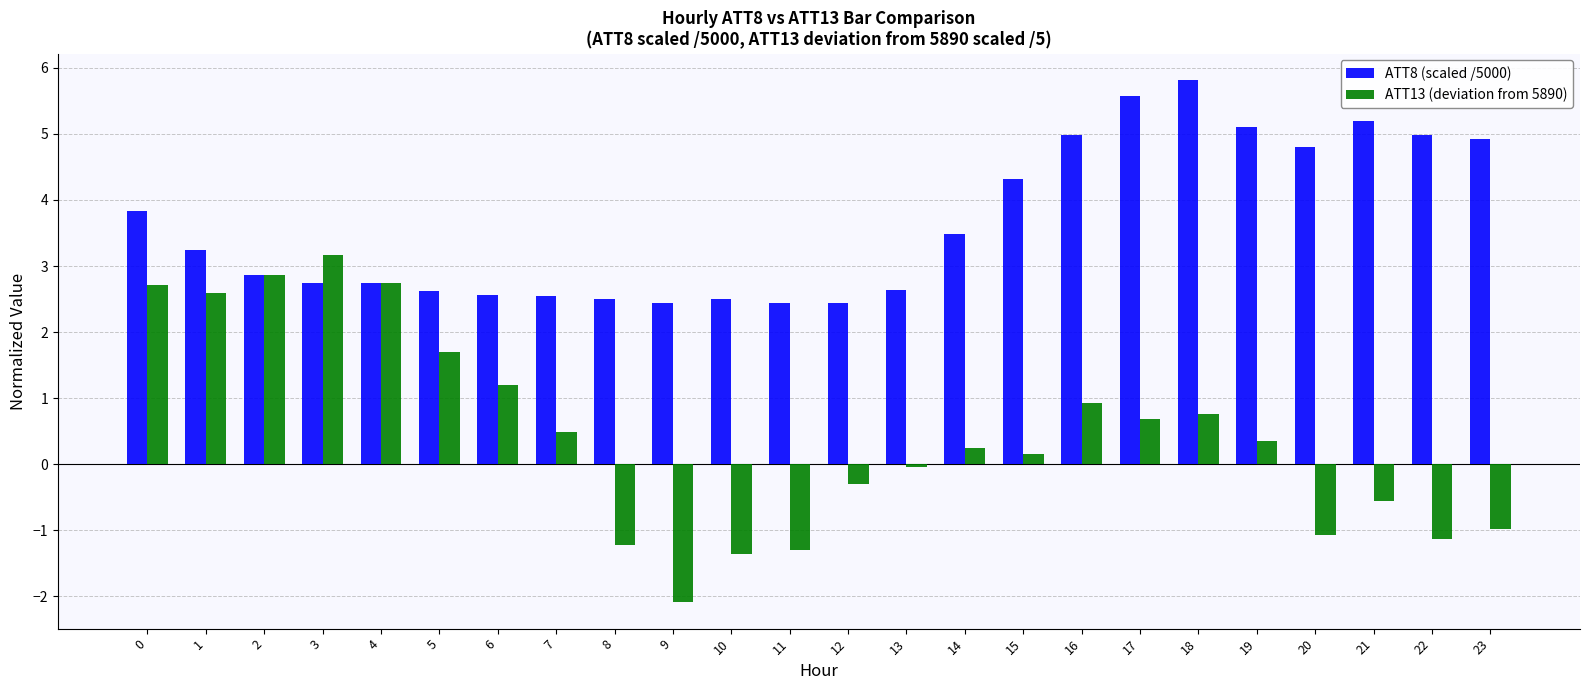

What is the total value across all series at 11?

1.1